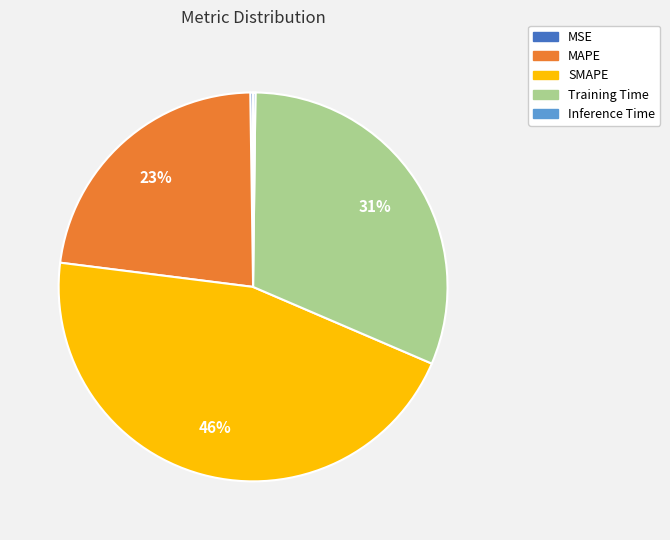

To the nearest percent, what is the combined percentage of MAPE and Training Time?

54%